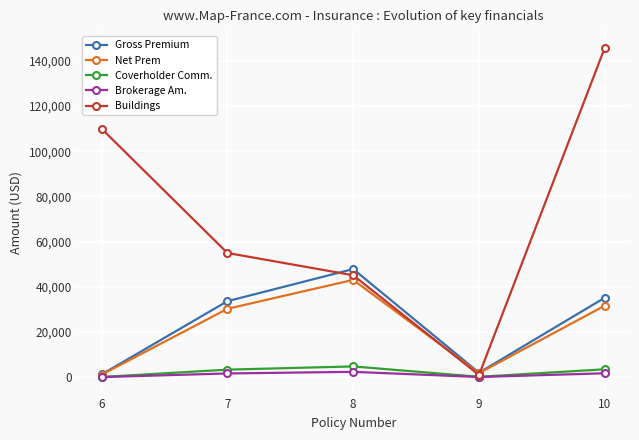

Between 9 and 10, which series saw the biggest shift?

Buildings